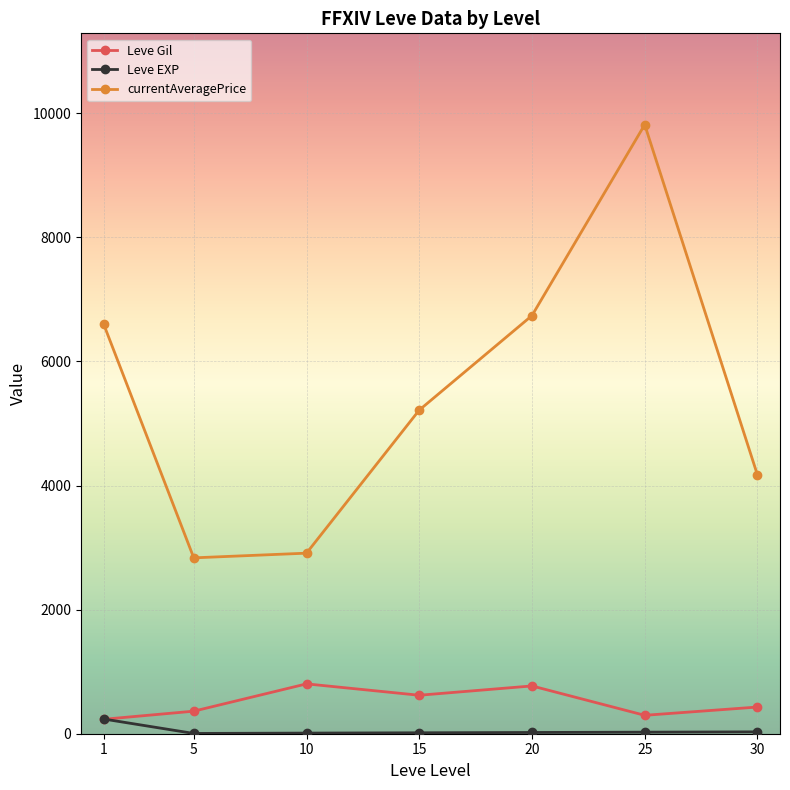

What is the value of the Leve Gil point at the 2nd from the left?

363.3